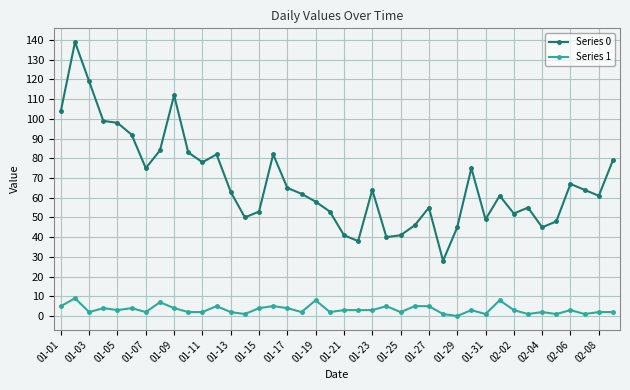

True or false: Series 1 has more than 1 points higher than both neighbors.

True